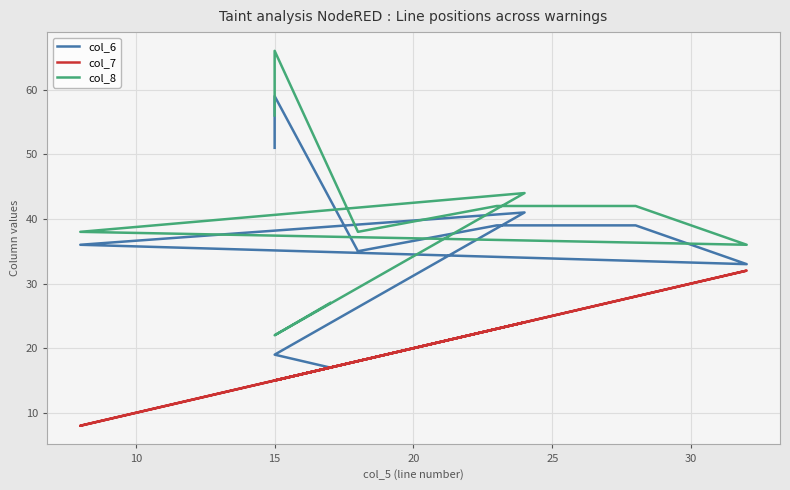

How many lines are shown in the chart?

3